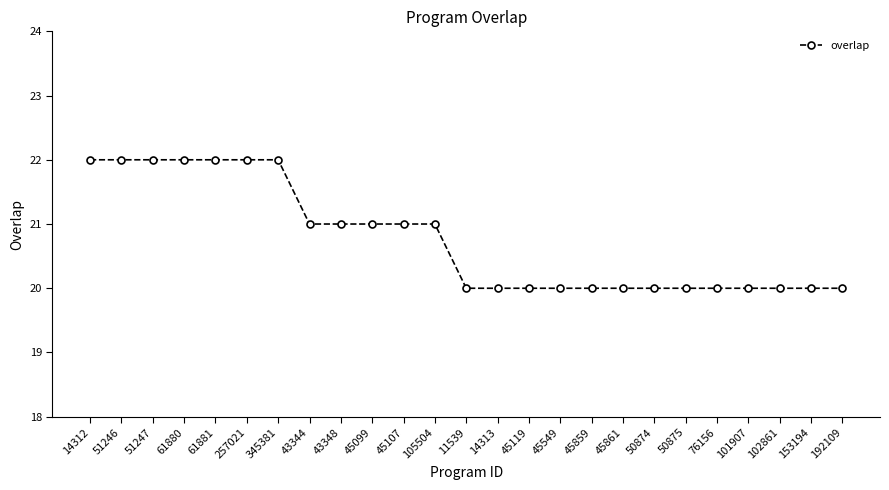

What position from the left is 51247?

3